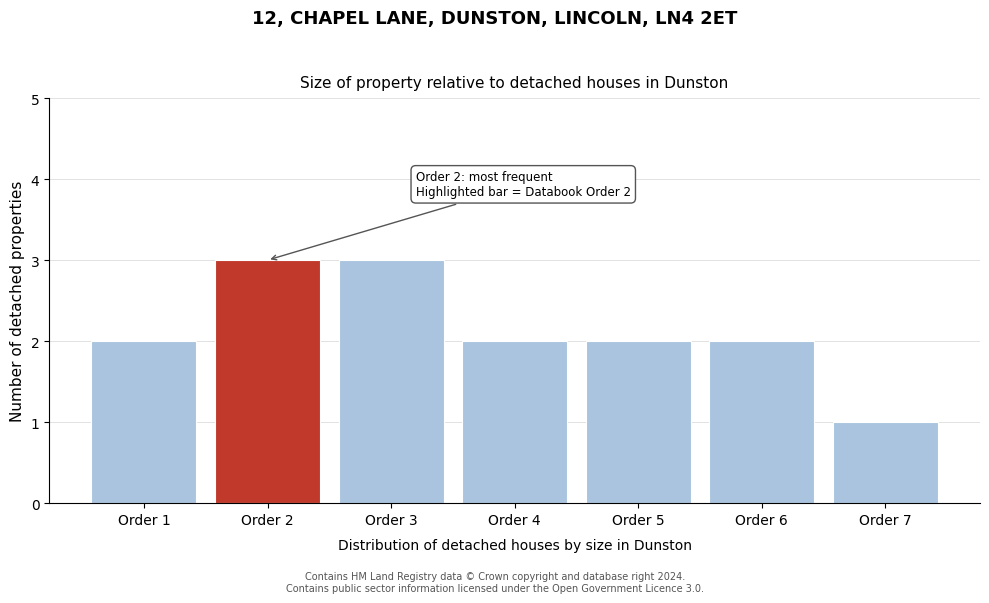

Reading left to right, list all the values displayed in this chart.

2	3	3	2	2	2	1